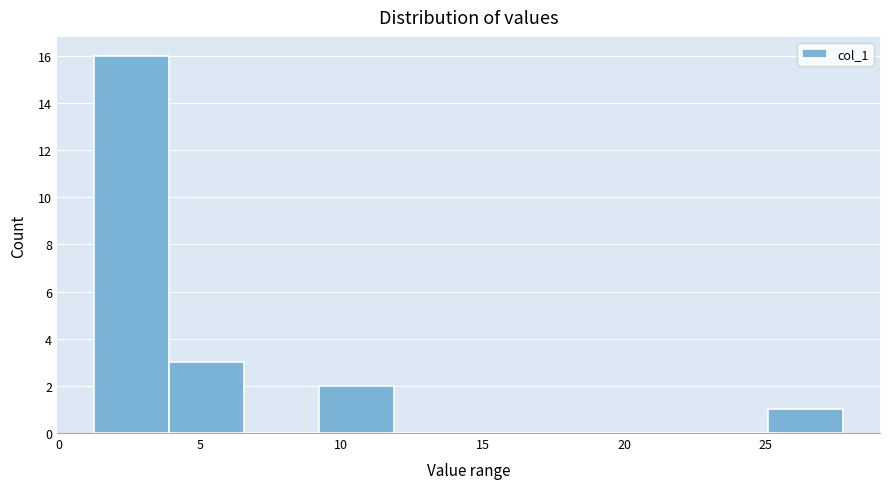

Over which range of the x-axis is the bar tallest?

1.5 to 4.0